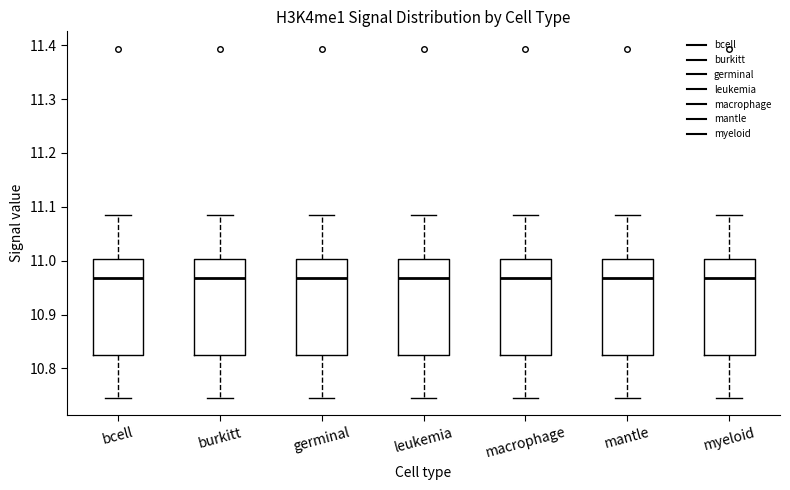

Where does the lower whisker of the box for leukemia end on the y-axis? The values are not printed on the chart, so give them approximately, as read against the axis.

10.75